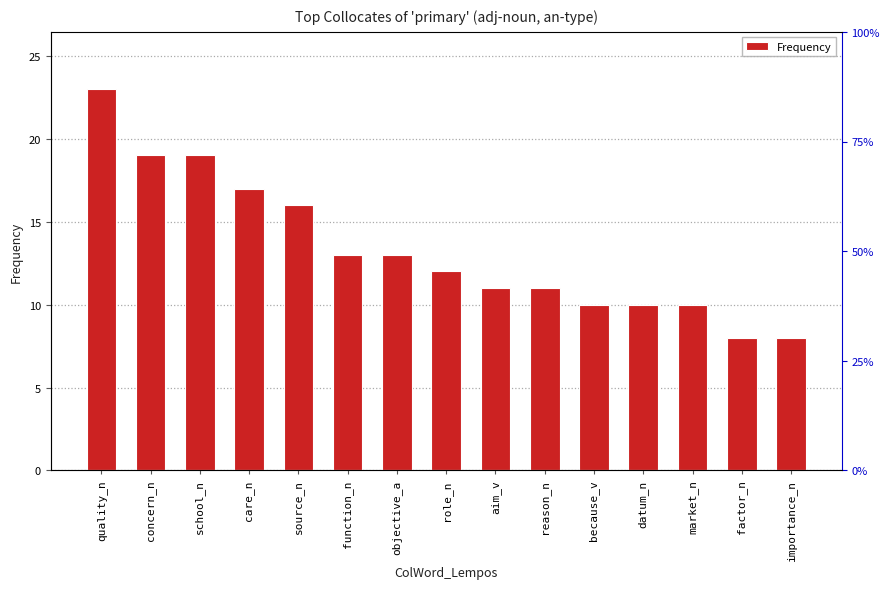

How many bars are there in total?

15